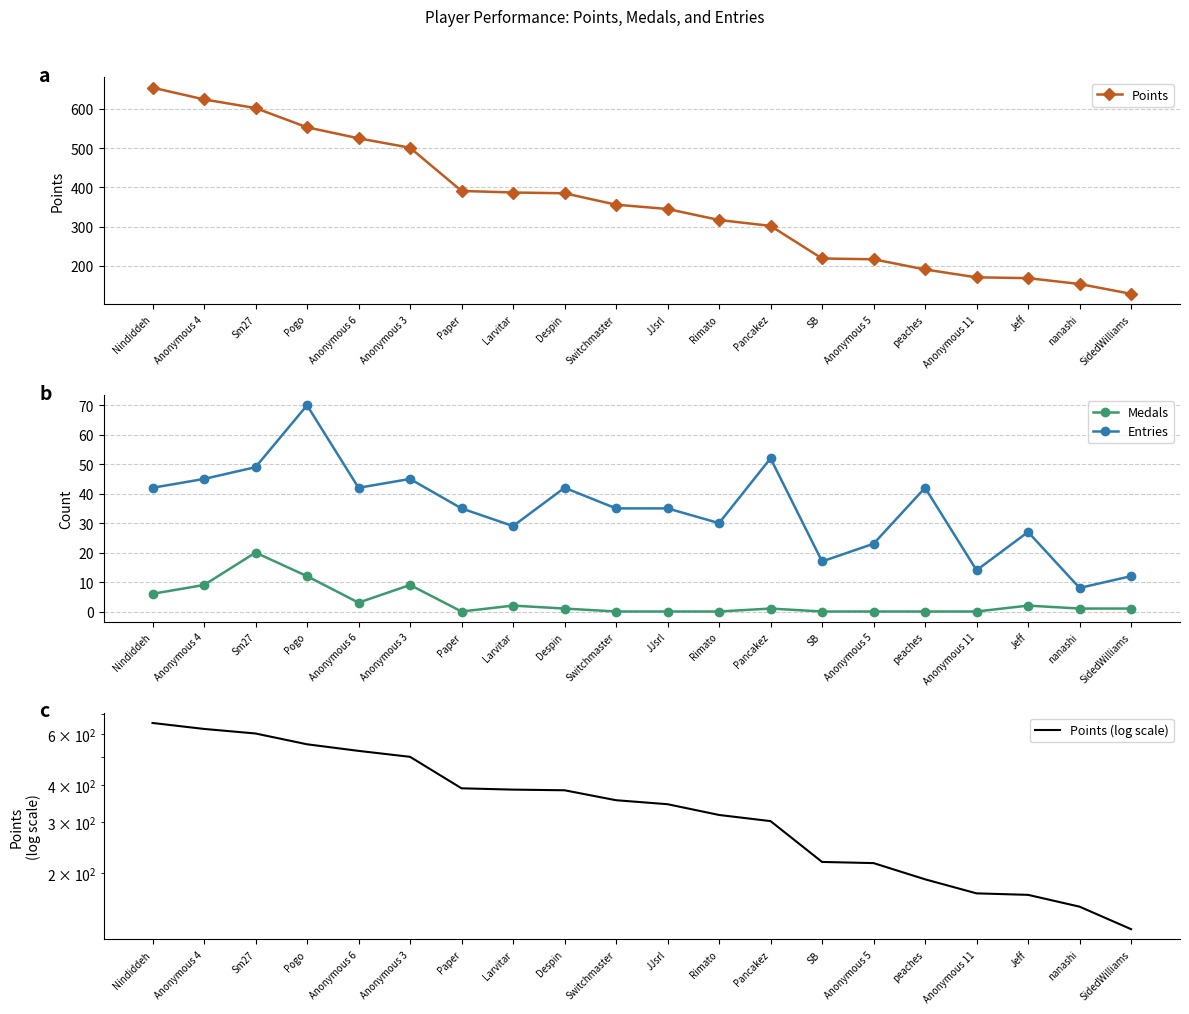

What is the difference between the maximum and minimum values in the Points series?

525